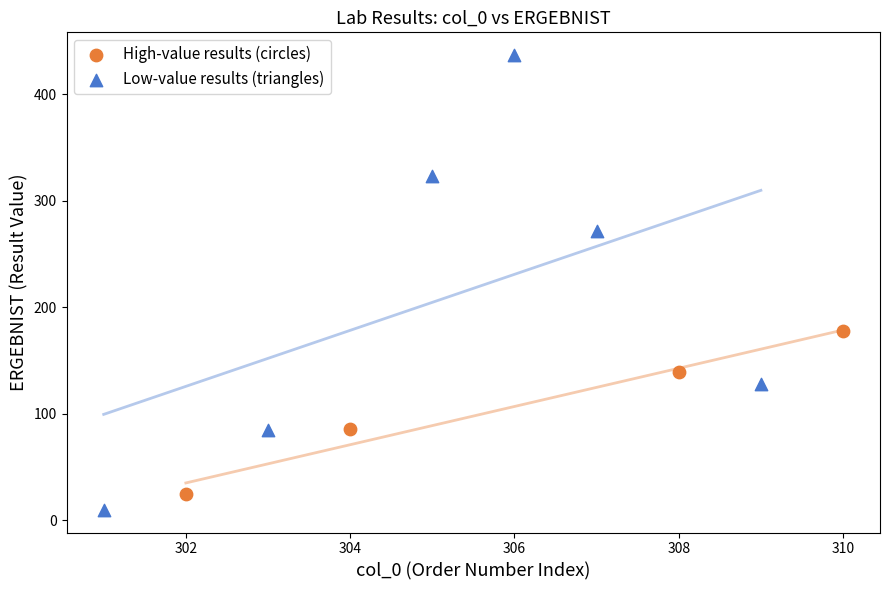

Which series has the largest Y range (max minus min)?

Low-value results (triangles)